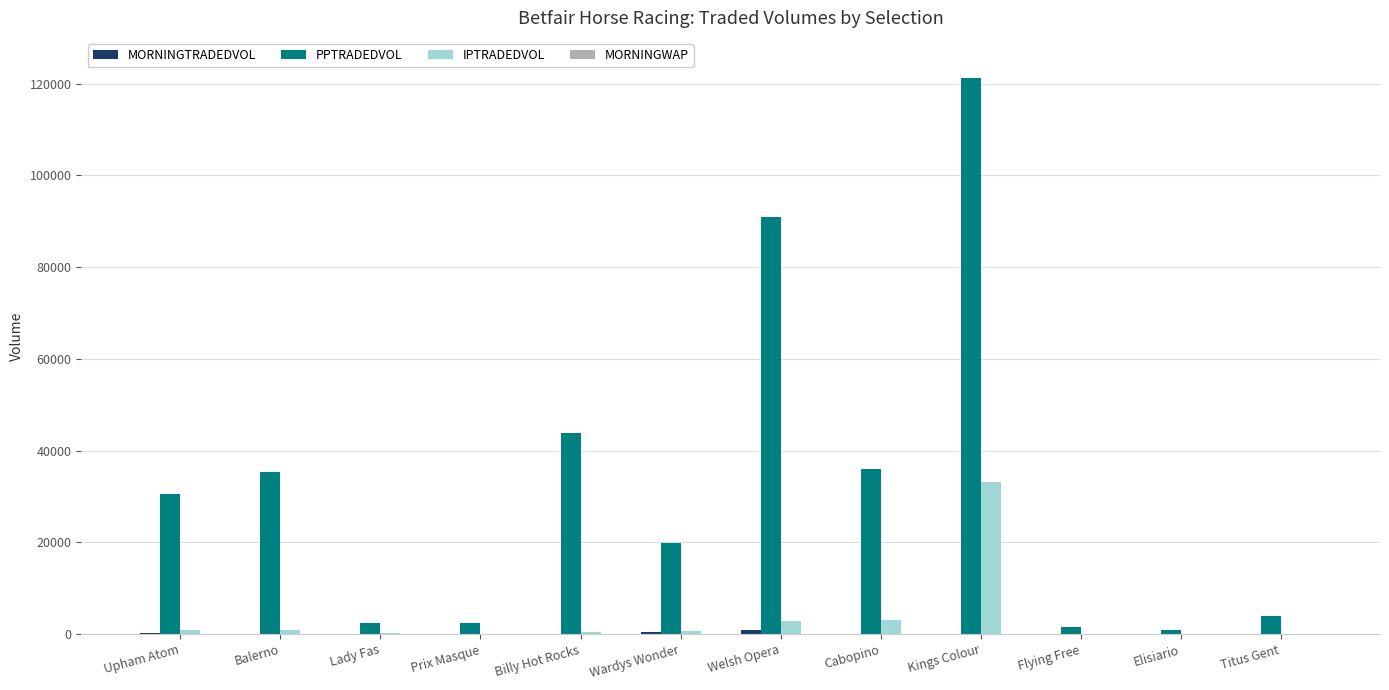

What is the maximum value shown in the chart?

121265.0